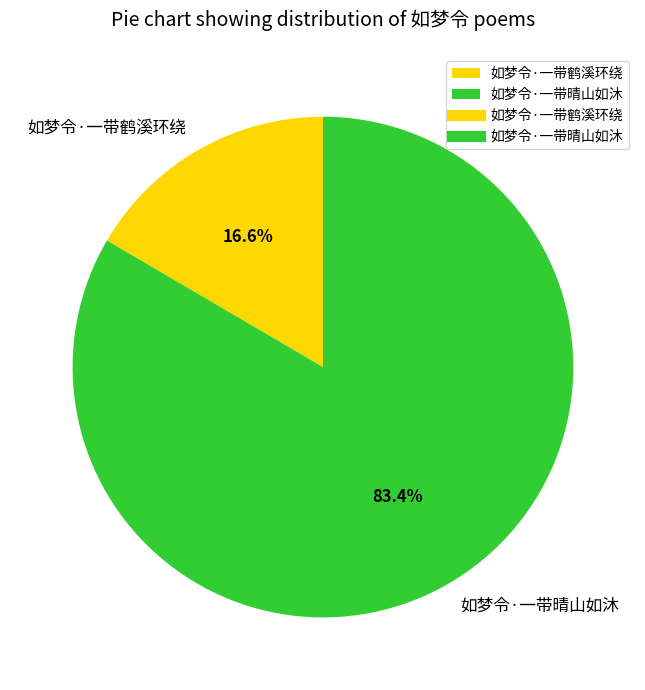

Is it true that 如梦令·一带鹤溪环绕 is 31% of the pie?

False